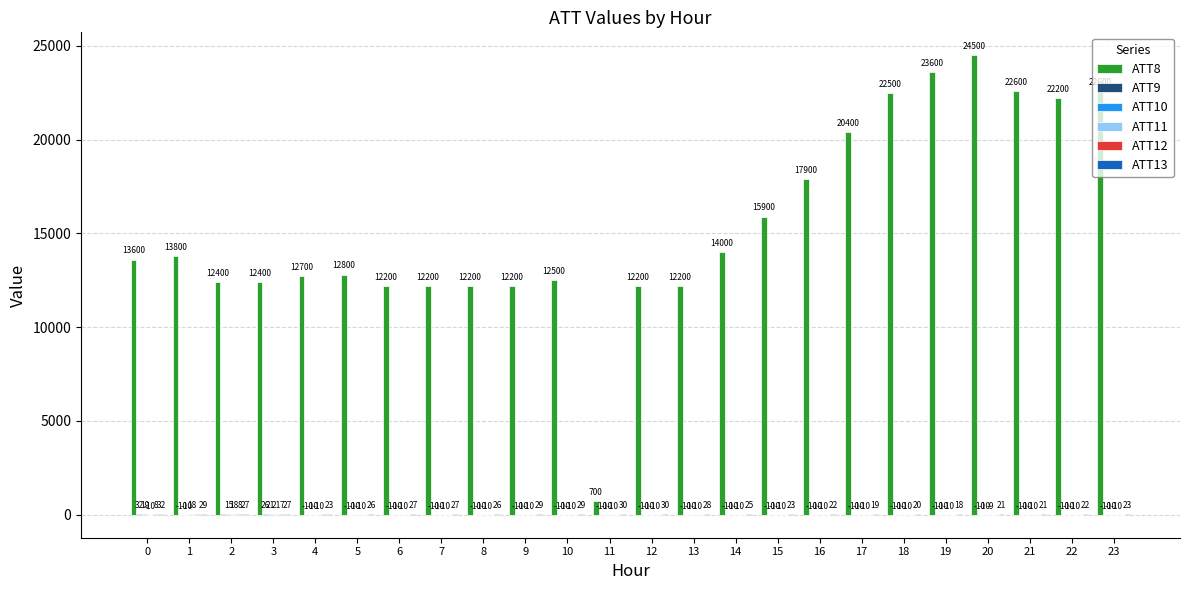

What is the maximum value shown in the chart?

24500.0